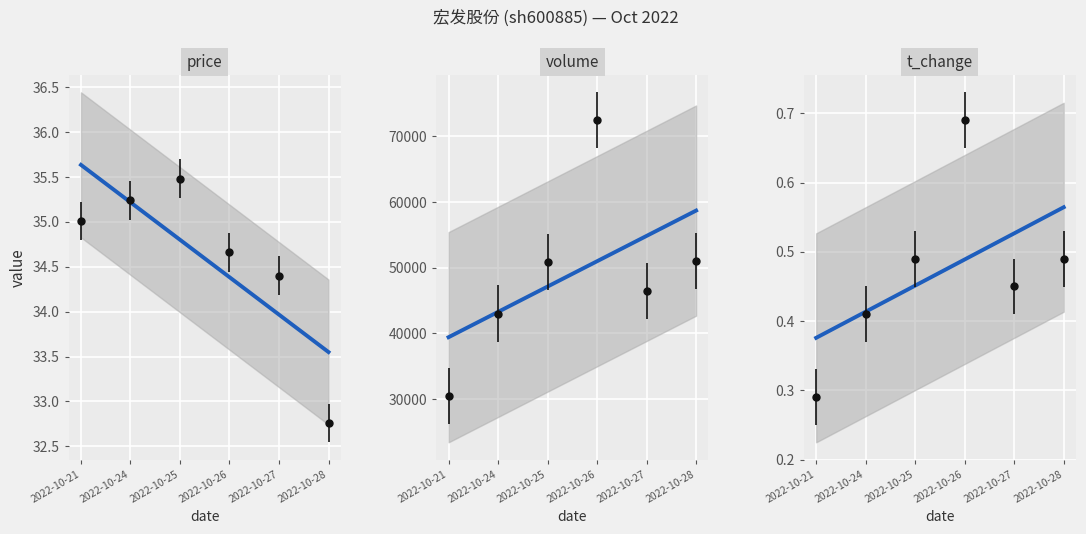

Reading left to right, extract all data points from this chart.

price: 2022-10-21=35.6	2022-10-24=35.2	2022-10-25=34.8	2022-10-26=34.4	2022-10-27=34.0	2022-10-28=33.5
volume: 2022-10-21=39426.5	2022-10-24=43282.6	2022-10-25=47138.8	2022-10-26=50994.9	2022-10-27=54851.0	2022-10-28=58707.2
t_change: 2022-10-21=0.4	2022-10-24=0.4	2022-10-25=0.5	2022-10-26=0.5	2022-10-27=0.5	2022-10-28=0.6